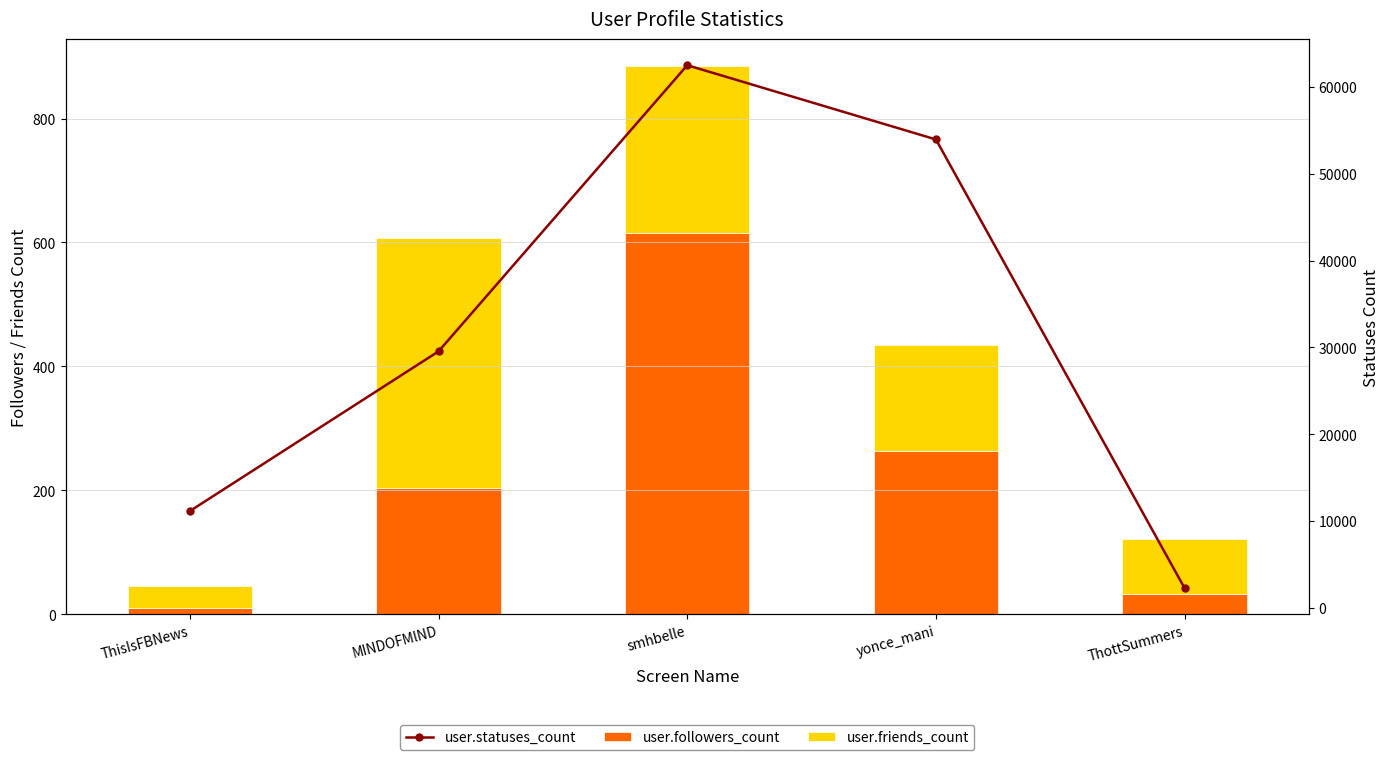

At ThisIsFBNews, list the series in order from largest to smallest.

user.statuses_count, user.friends_count, user.followers_count